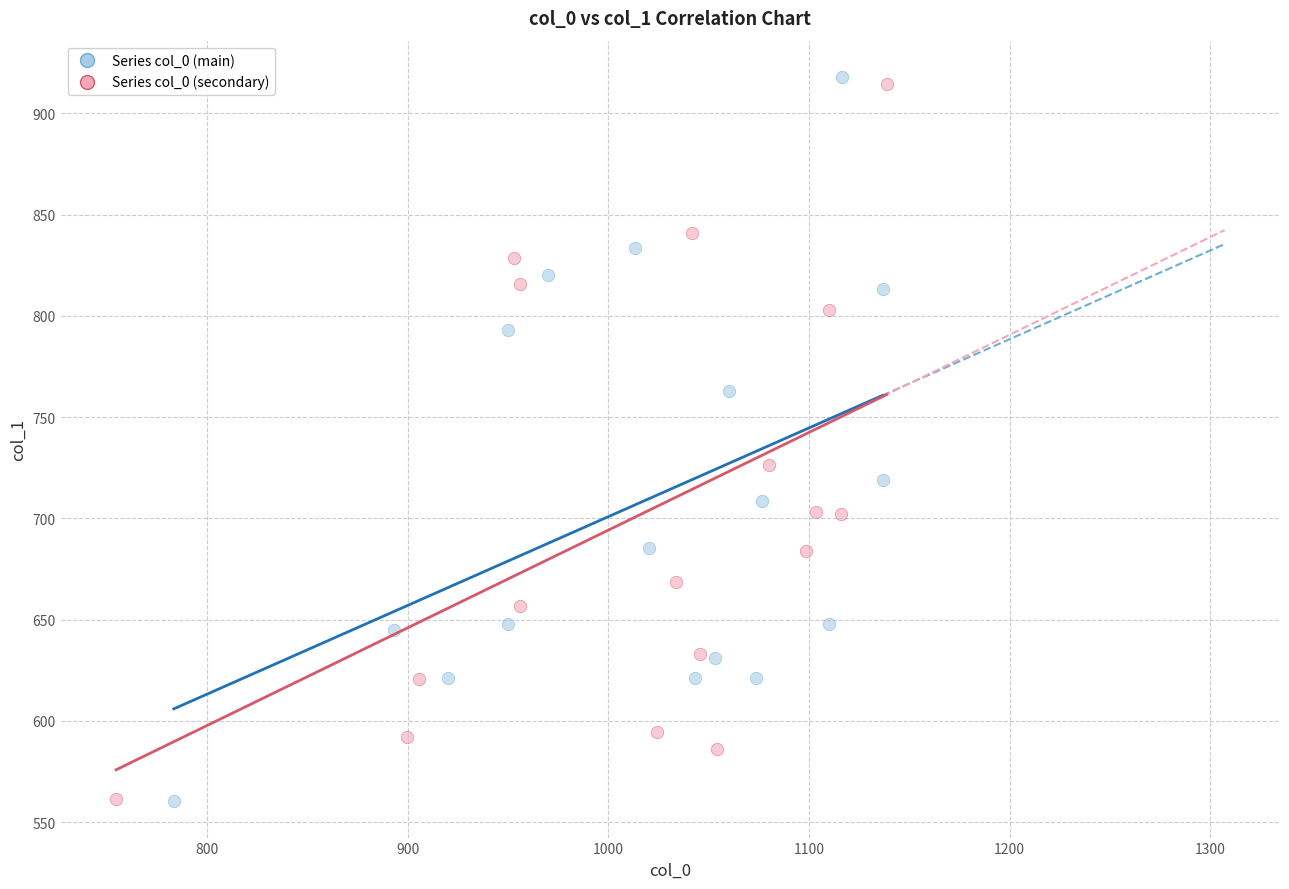

Which series has the largest Y range (max minus min)?

Series col_0 (main)